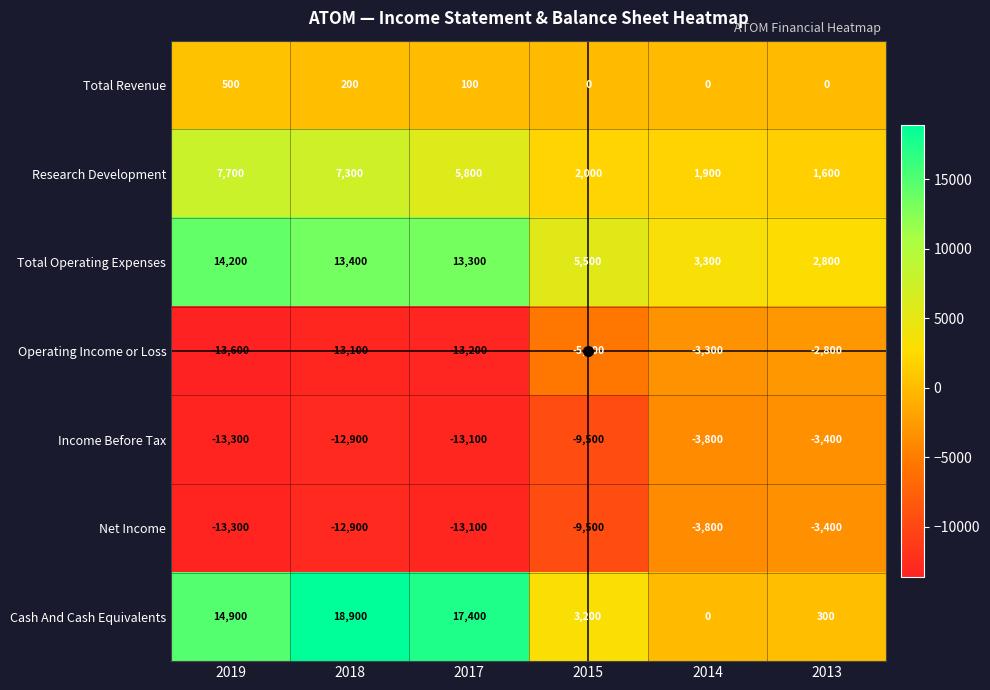

At which category does the chart reach its peak across all series?

2018